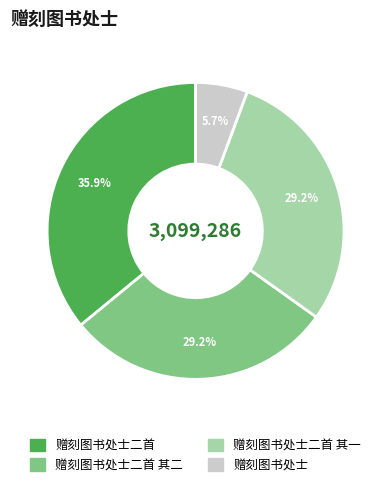

Count the number of slices in the pie.

4